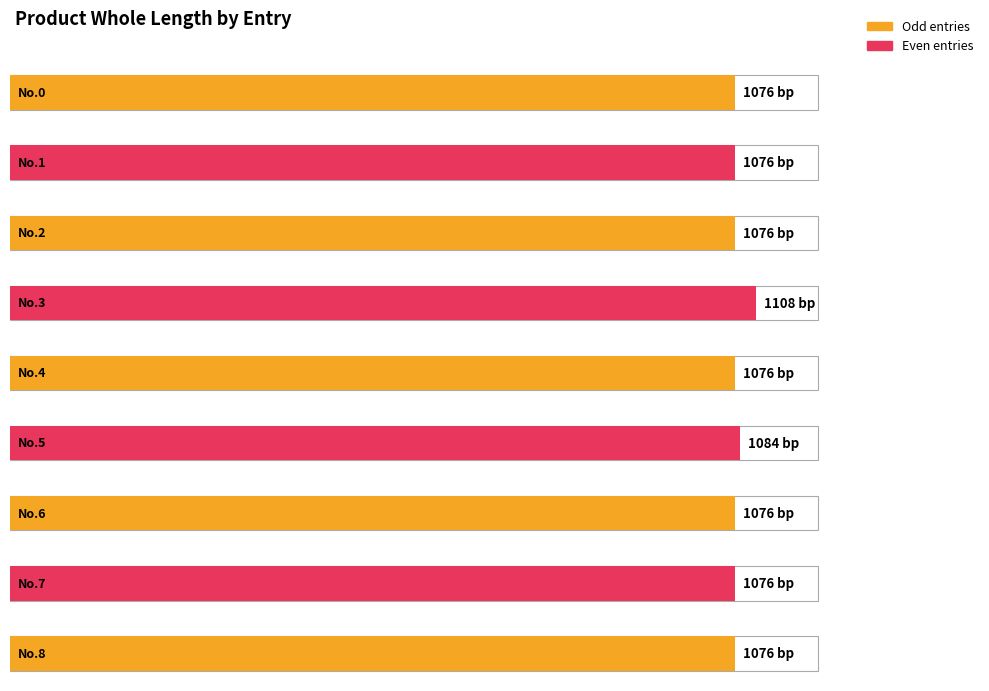

What is the greatest value displayed?

1108